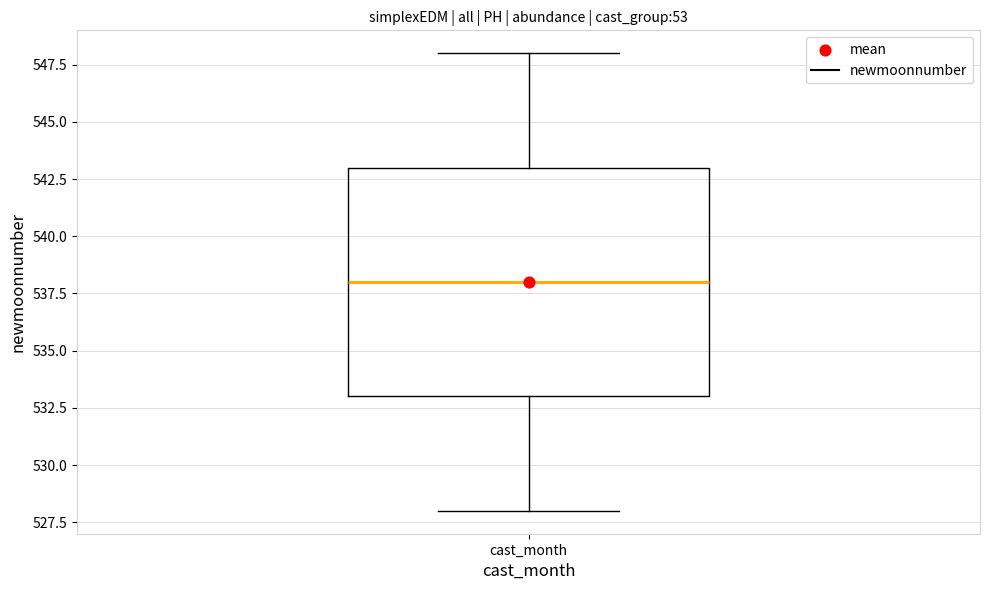

Transcribe this box plot: give where the median line is, the range the box spans, and where the two whiskers end, as read against the y-axis. The values are not printed on the chart, so give them approximately, as read against the axis.

median 538, box 533 to 543, whiskers 528 to 548